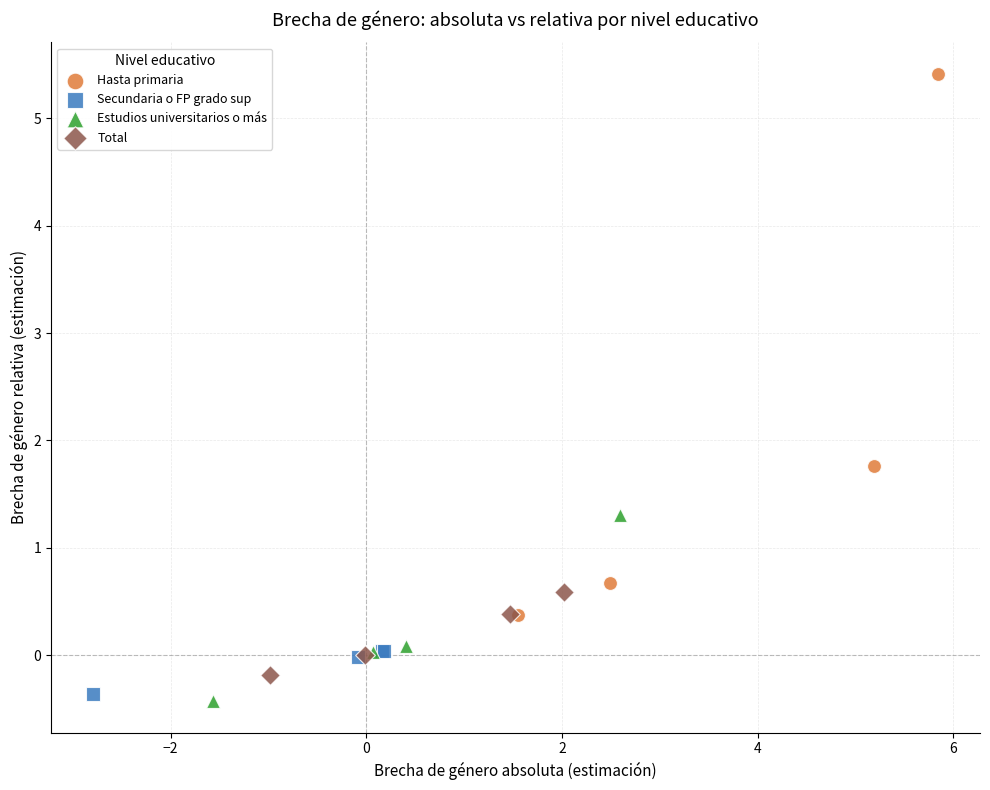

Which series contains the highest Y value?

Hasta primaria